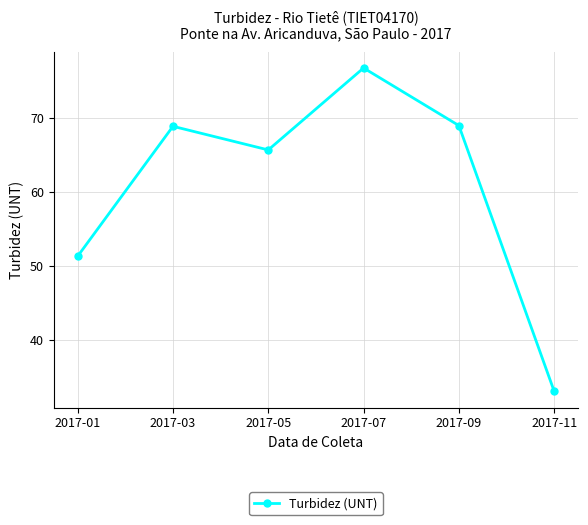

What is the value of the 2nd point from the left?

68.9